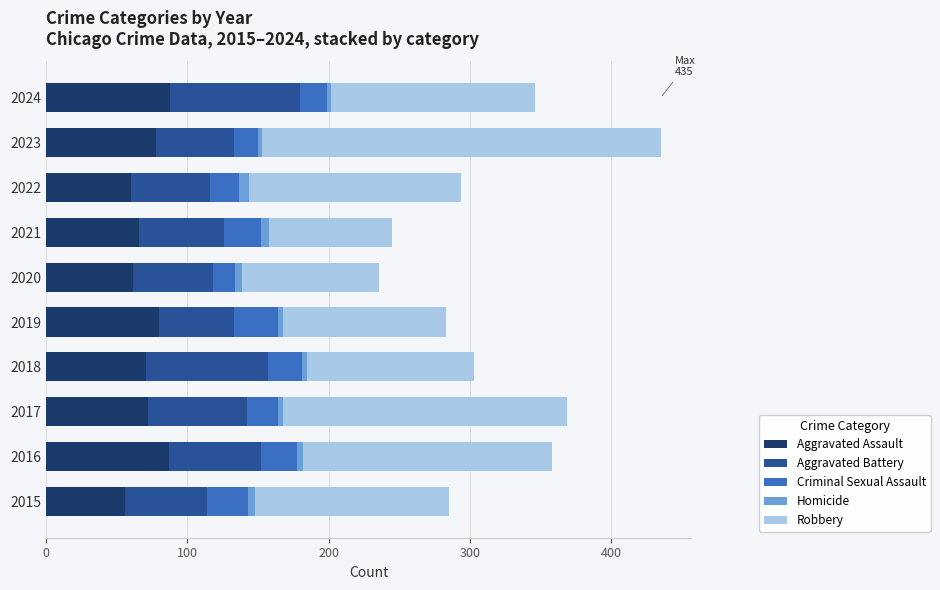

True or false: Aggravated Assault has a value of 66 at 2021.

True